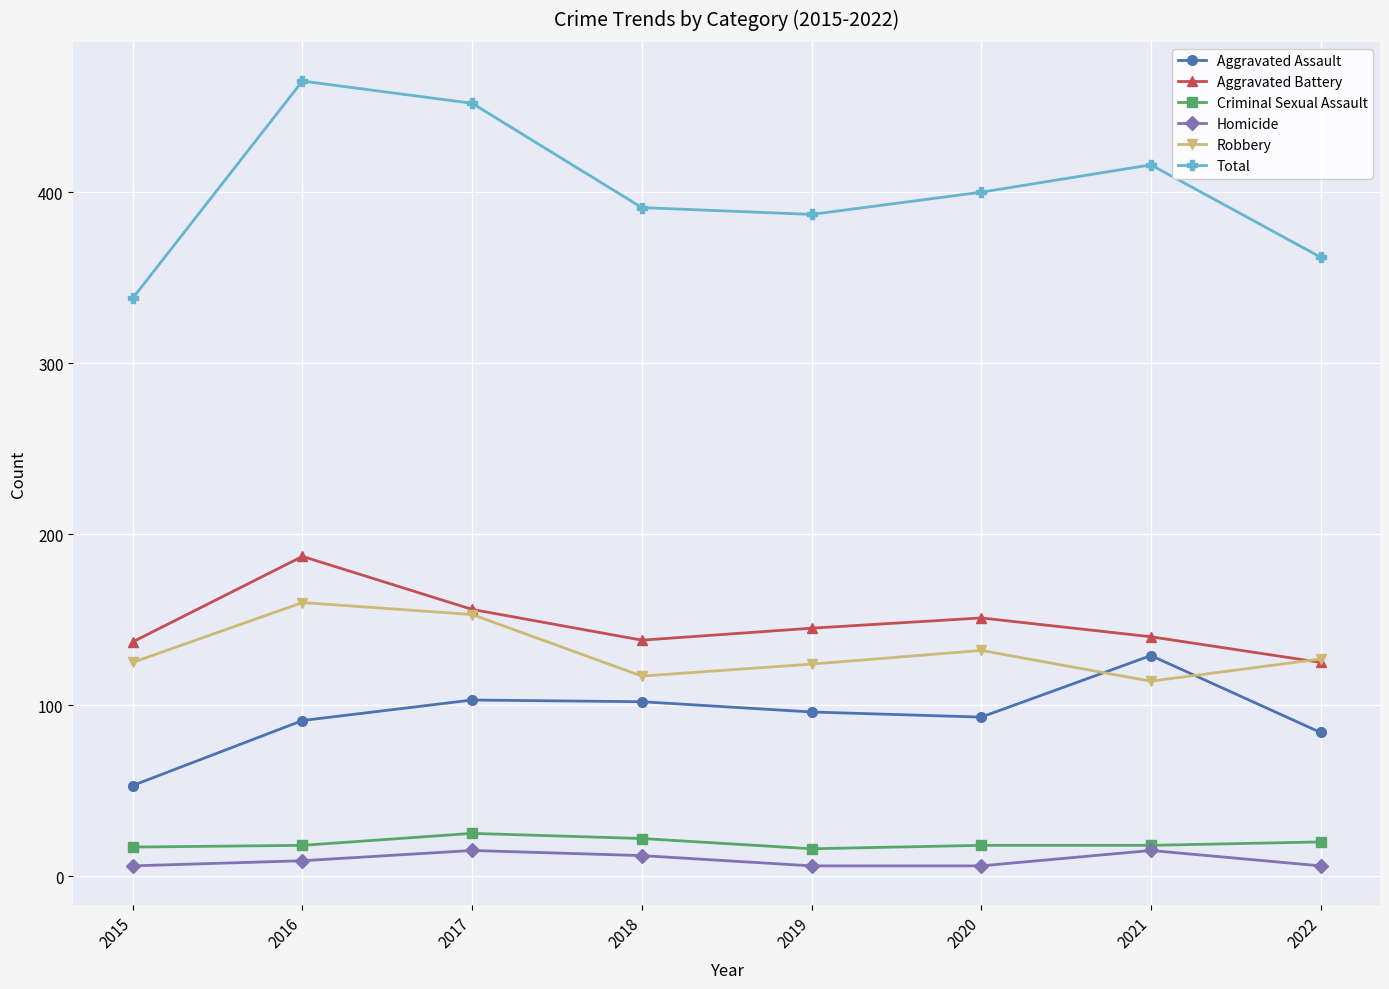

After their last crossing, which series has the higher values: Robbery or Aggravated Assault?

Robbery